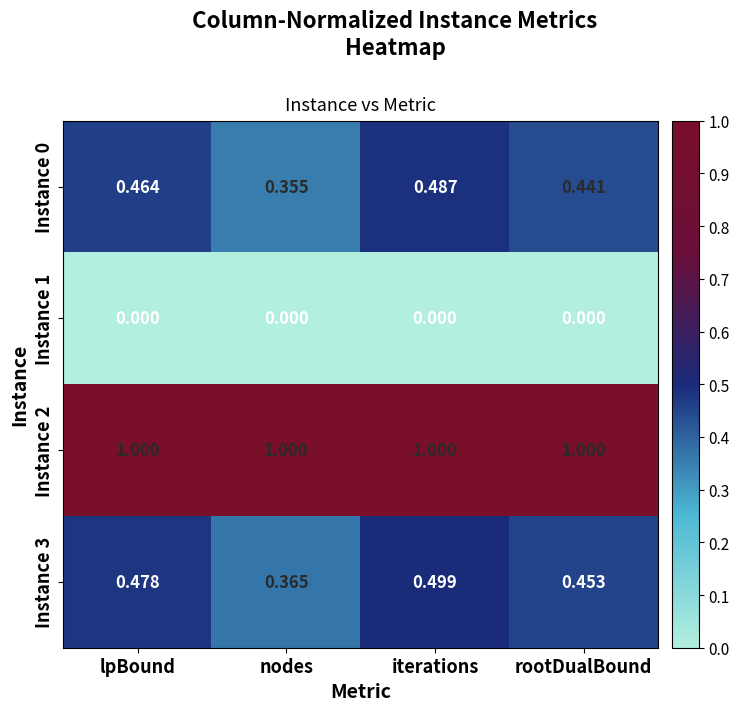

At which category is the sum across all series the highest?

iterations